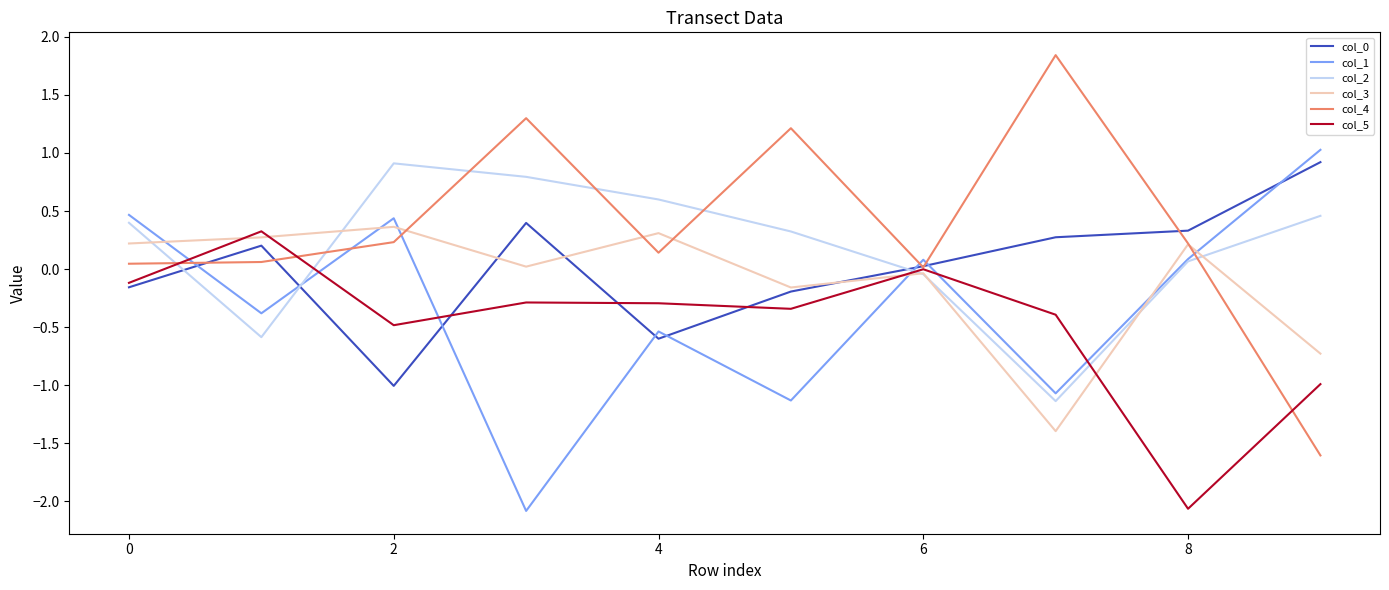

What is the lowest value of the col_2 series?

-1.1